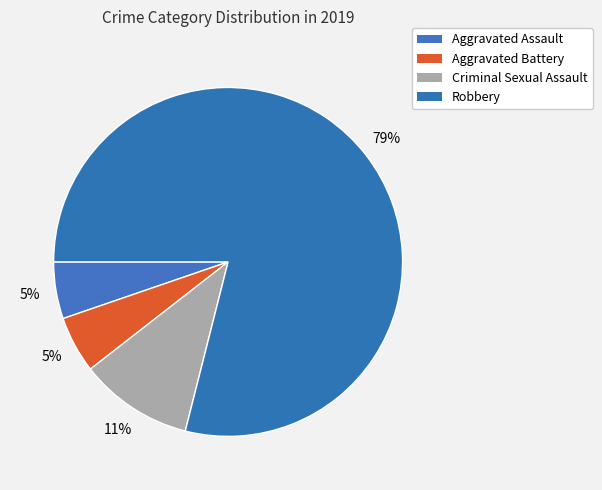

What percentage do Criminal Sexual Assault and Aggravated Assault together represent?

15.8%